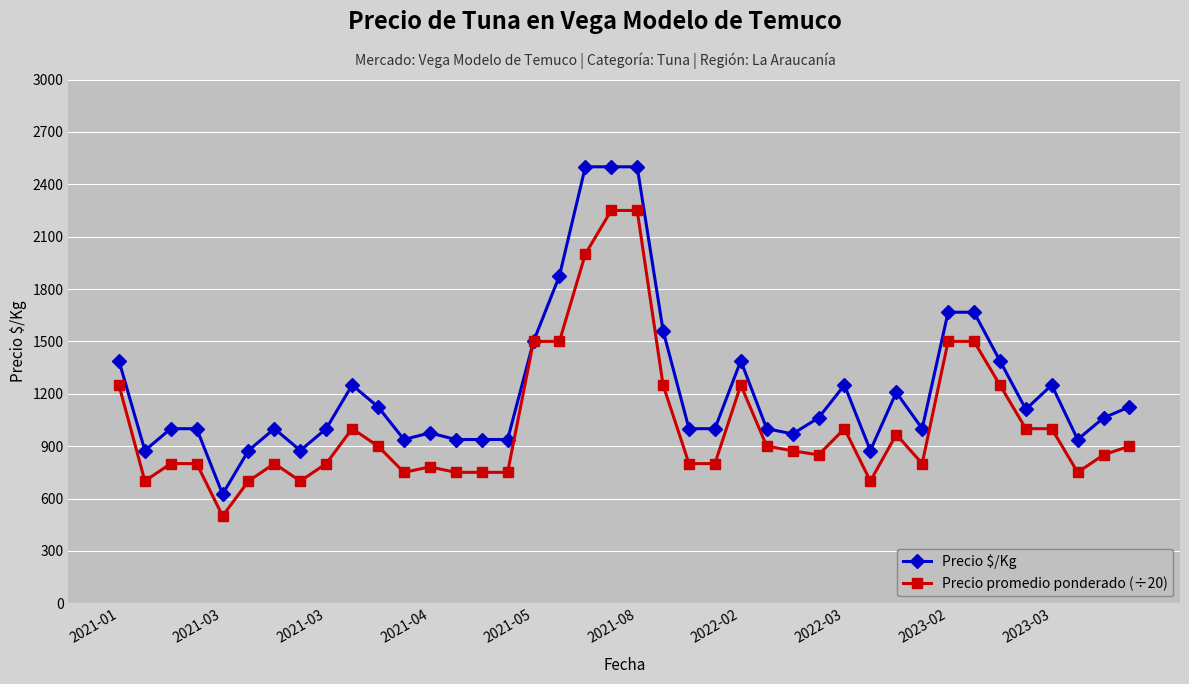

List the series in order of their peak value, lowest first.

Precio promedio ponderado (÷20), Precio $/Kg